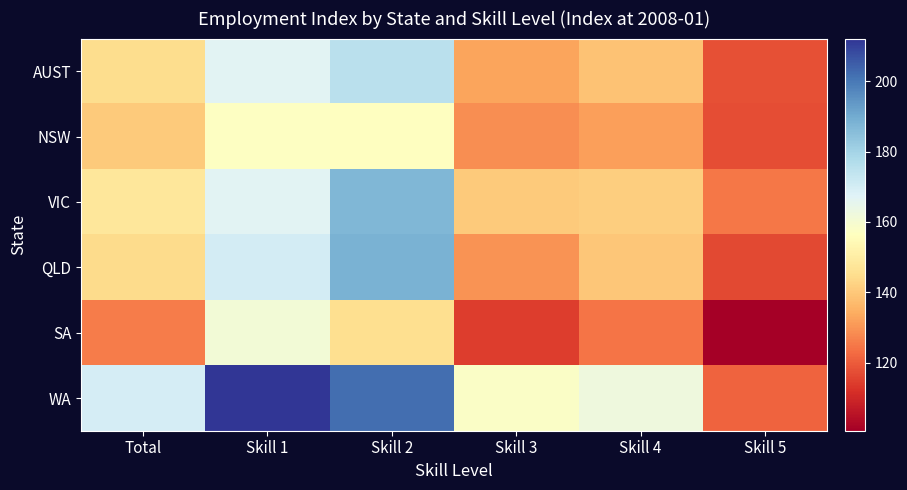

Rank the series at Skill 4 from lowest to highest value.

SA, NSW, AUST, QLD, VIC, WA